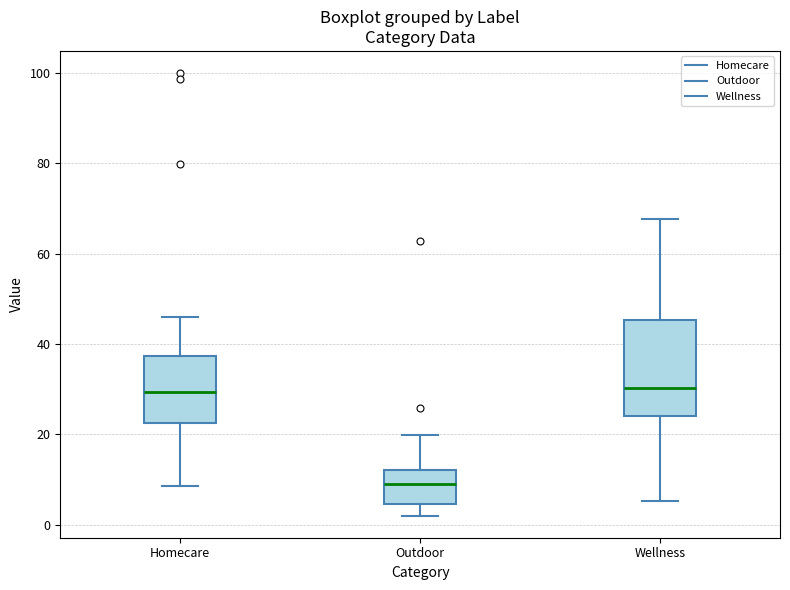

Which box's median line is the lowest?

Outdoor